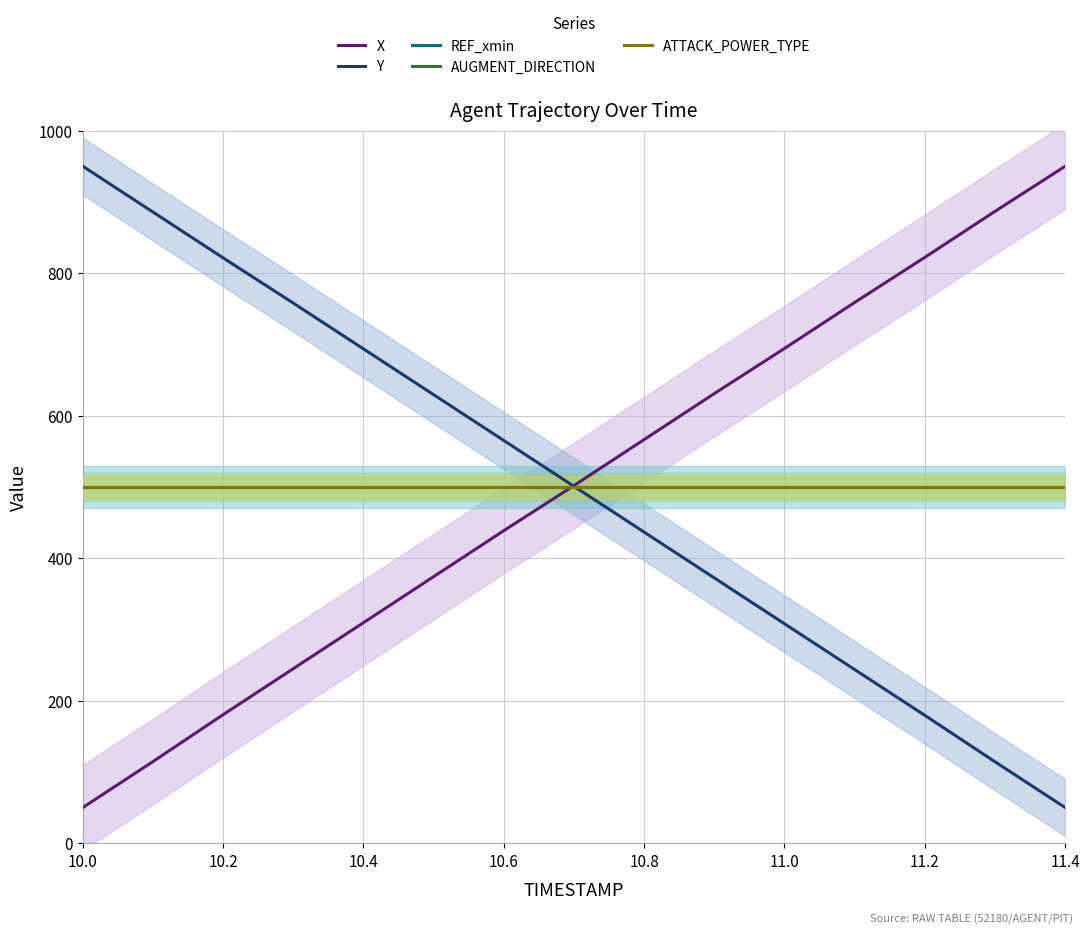

What is the sum of all Y values?

7508.3